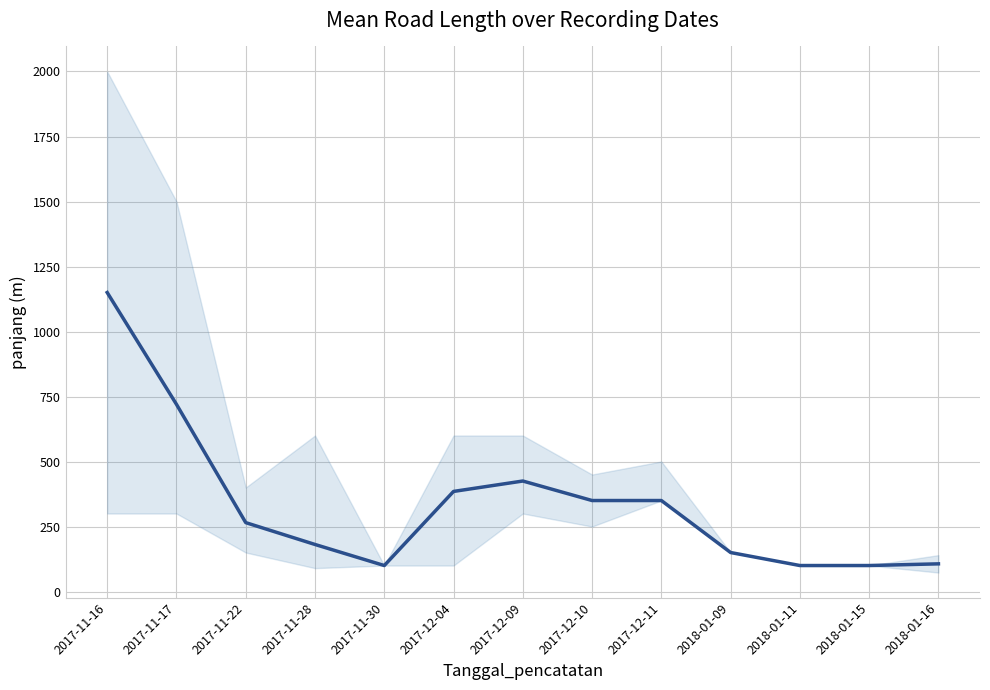

Where is the first local maximum?

2017-12-09